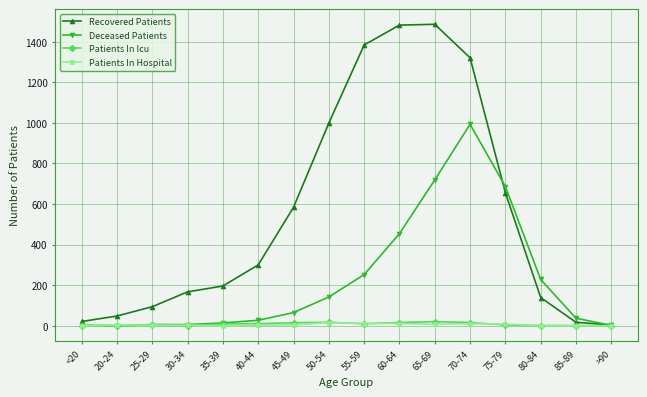

What is the highest value of the Recovered Patients series?

1486